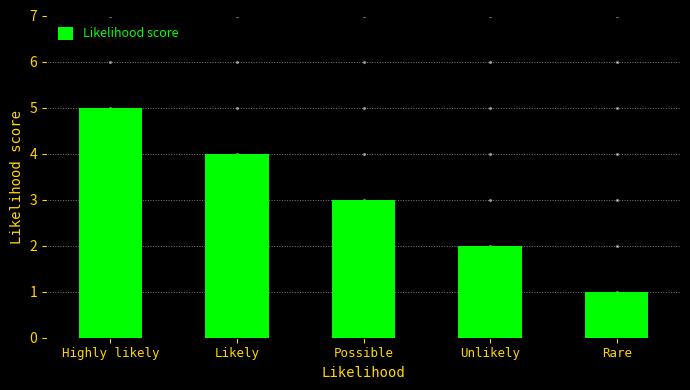

What is the ratio of the value at Rare to the value at Unlikely?

0.5